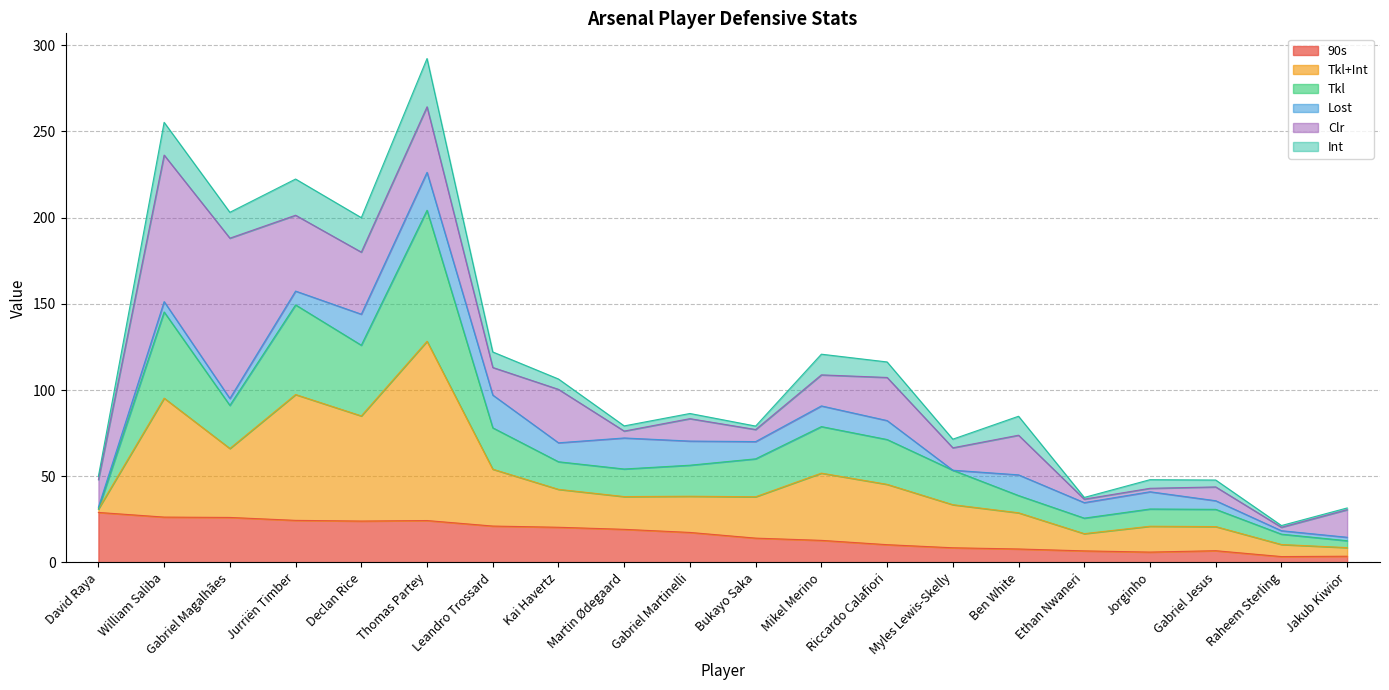

At which category is the sum across all series the highest?

Thomas Partey